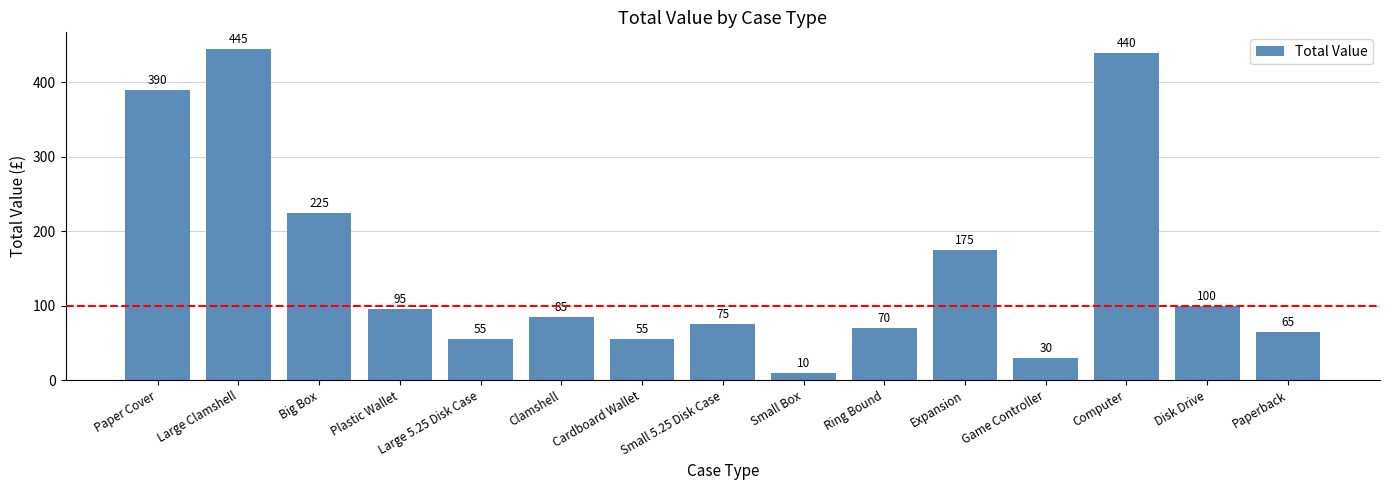

Is it true that the value at Computer is 144?

False